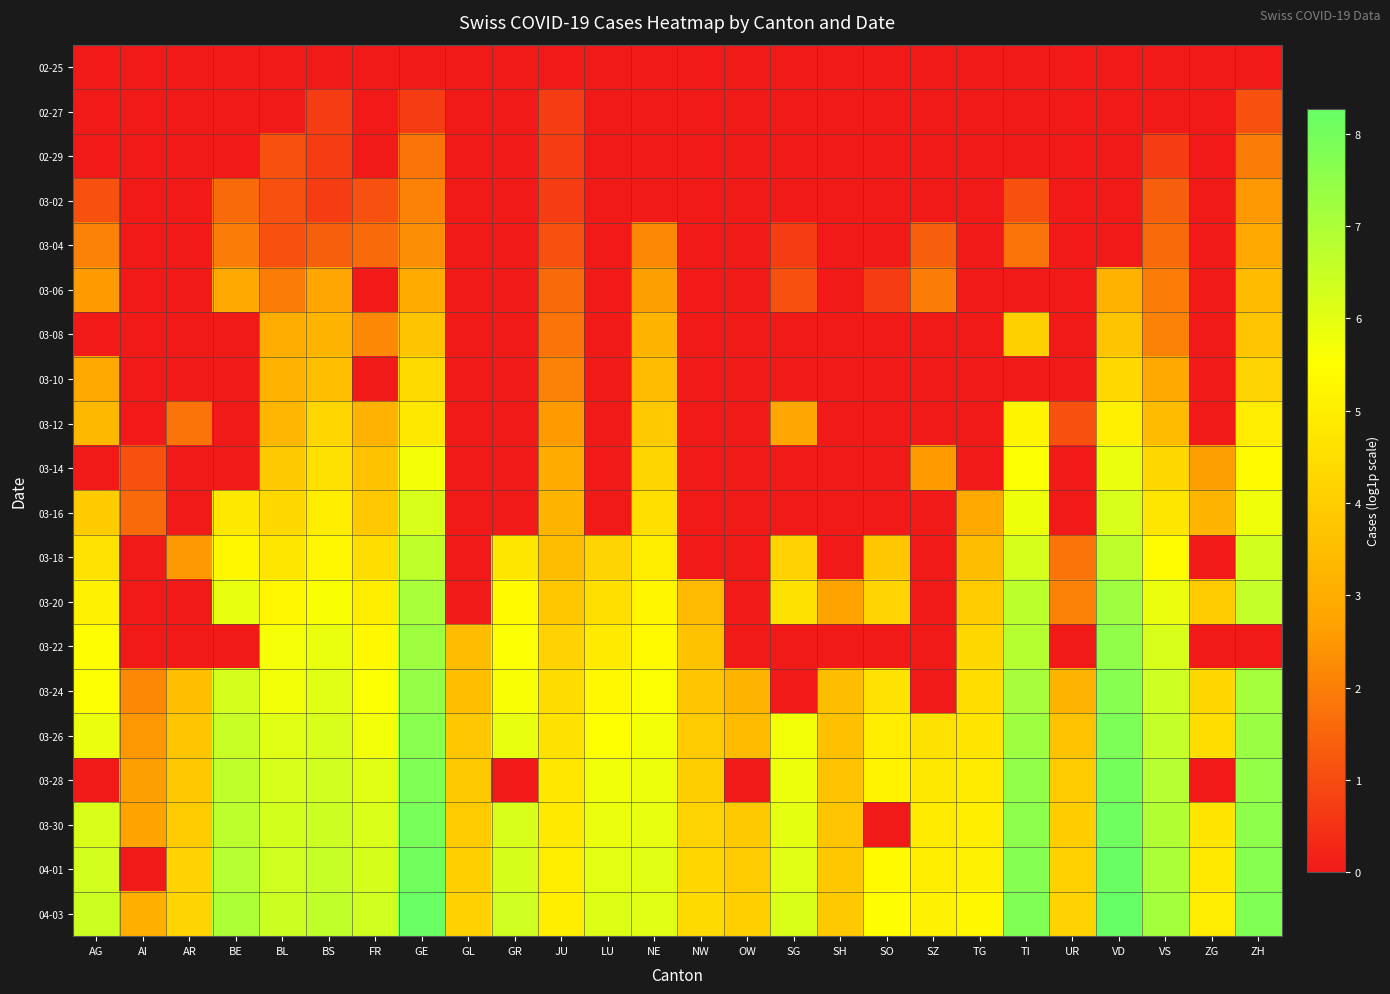

Reading left to right, extract all data points from this chart.

02-25: AG=0.0	AI=0.0	AR=0.0	BE=0.0	BL=0.0	BS=0.0	FR=0.0	GE=0.0	GL=0.0	GR=0.0	JU=0.0	LU=0.0	NE=0.0	NW=0.0	OW=0.0	SG=0.0	SH=0.0	SO=0.0	SZ=0.0	TG=0.0	TI=0.0	UR=0.0	VD=0.0	VS=0.0	ZG=0.0	ZH=0.0
02-27: AG=0.0	AI=0.0	AR=0.0	BE=0.0	BL=0.0	BS=0.7	FR=0.0	GE=0.7	GL=0.0	GR=0.0	JU=0.7	LU=0.0	NE=0.0	NW=0.0	OW=0.0	SG=0.0	SH=0.0	SO=0.0	SZ=0.0	TG=0.0	TI=0.0	UR=0.0	VD=0.0	VS=0.0	ZG=0.0	ZH=1.1
02-29: AG=0.0	AI=0.0	AR=0.0	BE=0.0	BL=1.1	BS=0.7	FR=0.0	GE=1.8	GL=0.0	GR=0.0	JU=0.7	LU=0.0	NE=0.0	NW=0.0	OW=0.0	SG=0.0	SH=0.0	SO=0.0	SZ=0.0	TG=0.0	TI=0.0	UR=0.0	VD=0.0	VS=0.7	ZG=0.0	ZH=1.9
03-02: AG=1.1	AI=0.0	AR=0.0	BE=1.6	BL=1.1	BS=0.7	FR=1.1	GE=2.1	GL=0.0	GR=0.0	JU=0.7	LU=0.0	NE=0.0	NW=0.0	OW=0.0	SG=0.0	SH=0.0	SO=0.0	SZ=0.0	TG=0.0	TI=1.1	UR=0.0	VD=0.0	VS=1.4	ZG=0.0	ZH=2.5
03-04: AG=2.1	AI=0.0	AR=0.0	BE=1.9	BL=1.1	BS=1.4	FR=1.6	GE=2.3	GL=0.0	GR=0.0	JU=1.1	LU=0.0	NE=2.2	NW=0.0	OW=0.0	SG=0.7	SH=0.0	SO=0.0	SZ=1.4	TG=0.0	TI=1.8	UR=0.0	VD=0.0	VS=1.6	ZG=0.0	ZH=2.8
03-06: AG=2.6	AI=0.0	AR=0.0	BE=2.9	BL=1.9	BS=2.8	FR=0.0	GE=2.9	GL=0.0	GR=0.0	JU=1.6	LU=0.0	NE=2.6	NW=0.0	OW=0.0	SG=1.1	SH=0.0	SO=0.7	SZ=1.9	TG=0.0	TI=0.0	UR=0.0	VD=3.2	VS=1.9	ZG=0.0	ZH=3.4
03-08: AG=0.0	AI=0.0	AR=0.0	BE=0.0	BL=3.0	BS=3.2	FR=2.2	GE=3.7	GL=0.0	GR=0.0	JU=1.8	LU=0.0	NE=3.2	NW=0.0	OW=0.0	SG=0.0	SH=0.0	SO=0.0	SZ=0.0	TG=0.0	TI=4.1	UR=0.0	VD=3.7	VS=2.1	ZG=0.0	ZH=3.7
03-10: AG=2.9	AI=0.0	AR=0.0	BE=0.0	BL=3.1	BS=3.5	FR=0.0	GE=4.4	GL=0.0	GR=0.0	JU=2.1	LU=0.0	NE=3.5	NW=0.0	OW=0.0	SG=0.0	SH=0.0	SO=0.0	SZ=0.0	TG=0.0	TI=0.0	UR=0.0	VD=4.4	VS=2.9	ZG=0.0	ZH=4.2
03-12: AG=3.3	AI=0.0	AR=1.8	BE=0.0	BL=3.3	BS=4.3	FR=3.1	GE=4.8	GL=0.0	GR=0.0	JU=2.6	LU=0.0	NE=3.9	NW=0.0	OW=0.0	SG=2.8	SH=0.0	SO=0.0	SZ=0.0	TG=0.0	TI=5.2	UR=1.1	VD=5.1	VS=3.4	ZG=0.0	ZH=5.0
03-14: AG=0.0	AI=1.1	AR=0.0	BE=0.0	BL=3.9	BS=4.6	FR=3.6	GE=5.7	GL=0.0	GR=0.0	JU=2.9	LU=0.0	NE=4.2	NW=0.0	OW=0.0	SG=0.0	SH=0.0	SO=0.0	SZ=2.6	TG=0.0	TI=5.6	UR=0.0	VD=5.9	VS=4.3	ZG=2.6	ZH=5.4
03-16: AG=4.0	AI=1.6	AR=0.0	BE=4.8	BL=4.3	BS=5.0	FR=3.8	GE=6.2	GL=0.0	GR=0.0	JU=3.3	LU=0.0	NE=4.5	NW=0.0	OW=0.0	SG=0.0	SH=0.0	SO=0.0	SZ=0.0	TG=2.9	TI=5.8	UR=0.0	VD=6.2	VS=4.8	ZG=3.2	ZH=5.8
03-18: AG=4.6	AI=0.0	AR=2.5	BE=5.3	BL=4.8	BS=5.2	FR=4.5	GE=6.6	GL=0.0	GR=4.8	JU=3.5	LU=4.2	NE=5.0	NW=0.0	OW=0.0	SG=4.1	SH=0.0	SO=3.8	SZ=0.0	TG=3.5	TI=6.2	UR=1.8	VD=6.7	VS=5.4	ZG=0.0	ZH=6.3
03-20: AG=5.1	AI=0.0	AR=0.0	BE=5.9	BL=5.2	BS=5.6	FR=5.0	GE=7.0	GL=0.0	GR=5.4	JU=3.8	LU=4.5	NE=5.2	NW=3.4	OW=0.0	SG=4.6	SH=2.7	SO=4.2	SZ=0.0	TG=3.9	TI=6.7	UR=2.1	VD=7.3	VS=5.8	ZG=3.9	ZH=6.6
03-22: AG=5.5	AI=0.0	AR=0.0	BE=0.0	BL=5.7	BS=5.9	FR=5.3	GE=7.3	GL=3.5	GR=5.6	JU=4.1	LU=4.9	NE=5.4	NW=3.6	OW=0.0	SG=0.0	SH=0.0	SO=0.0	SZ=0.0	TG=4.3	TI=6.8	UR=0.0	VD=7.5	VS=6.2	ZG=0.0	ZH=0.0
03-24: AG=5.6	AI=2.2	AR=3.5	BE=6.3	BL=5.7	BS=6.0	FR=5.5	GE=7.4	GL=3.5	GR=5.6	JU=4.4	LU=5.3	NE=5.6	NW=3.8	OW=3.3	SG=0.0	SH=3.5	SO=4.7	SZ=0.0	TG=4.5	TI=7.1	UR=3.3	VD=7.7	VS=6.4	ZG=4.3	ZH=7.1
03-26: AG=5.9	AI=2.5	AR=3.8	BE=6.5	BL=6.0	BS=6.2	FR=5.7	GE=7.6	GL=3.8	GR=5.9	JU=4.6	LU=5.5	NE=5.7	NW=3.9	OW=3.4	SG=5.7	SH=3.6	SO=5.0	SZ=4.6	TG=4.7	TI=7.2	UR=3.7	VD=7.8	VS=6.6	ZG=4.5	ZH=7.3
03-28: AG=0.0	AI=2.6	AR=3.8	BE=6.6	BL=6.2	BS=6.4	FR=6.0	GE=7.8	GL=3.9	GR=0.0	JU=4.8	LU=5.8	NE=5.8	NW=4.0	OW=0.0	SG=5.8	SH=3.6	SO=5.2	SZ=4.8	TG=4.9	TI=7.5	UR=3.9	VD=8.0	VS=6.8	ZG=0.0	ZH=7.4
03-30: AG=6.2	AI=2.7	AR=3.9	BE=6.7	BL=6.3	BS=6.4	FR=6.2	GE=7.9	GL=3.9	GR=6.2	JU=4.9	LU=5.9	NE=5.9	NW=4.2	OW=3.9	SG=6.0	SH=3.7	SO=0.0	SZ=4.9	TG=5.0	TI=7.6	UR=4.0	VD=8.1	VS=6.9	ZG=4.7	ZH=7.5
04-01: AG=6.3	AI=0.0	AR=4.1	BE=6.8	BL=6.4	BS=6.5	FR=6.3	GE=8.1	GL=4.0	GR=6.3	JU=5.0	LU=6.0	NE=6.0	NW=4.3	OW=3.9	SG=6.0	SH=3.8	SO=5.4	SZ=5.0	TG=5.1	TI=7.7	UR=4.1	VD=8.2	VS=7.0	ZG=4.8	ZH=7.7
04-03: AG=6.4	AI=3.0	AR=4.2	BE=7.0	BL=6.4	BS=6.6	FR=6.4	GE=8.2	GL=4.1	GR=6.4	JU=5.0	LU=6.1	NE=6.1	NW=4.4	OW=4.0	SG=6.2	SH=3.9	SO=5.5	SZ=5.1	TG=5.3	TI=7.8	UR=4.1	VD=8.3	VS=7.1	ZG=4.9	ZH=7.8